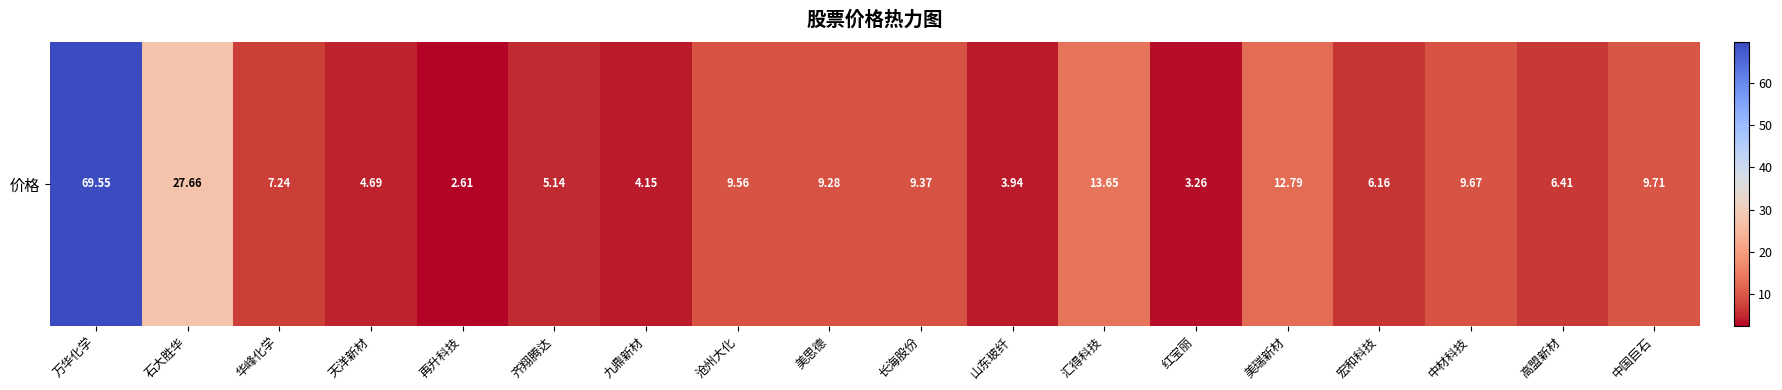

Read the value at 九鼎新材.

4.2